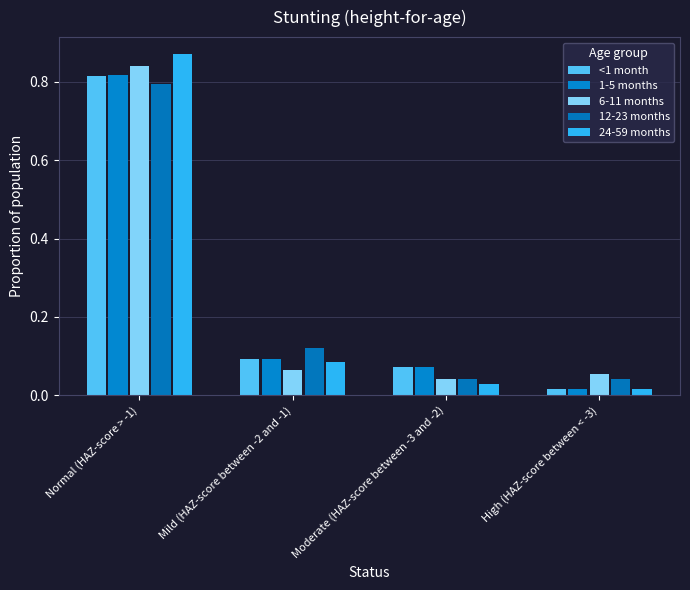

What is the highest value of the 6-11 months series?

0.8